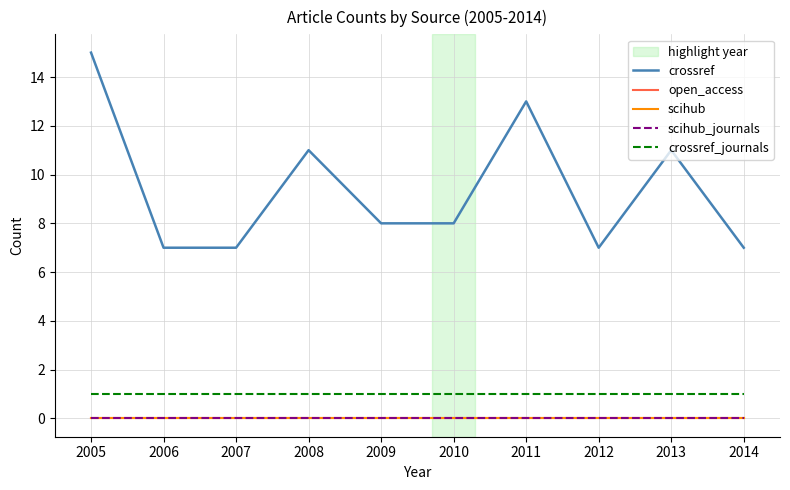

True or false: crossref has more than 0 points higher than both neighbors.

True